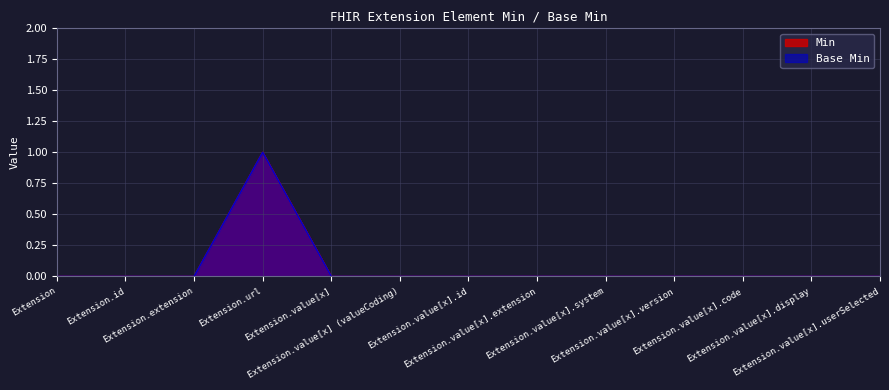

What is the sum of all Base Min values?

1